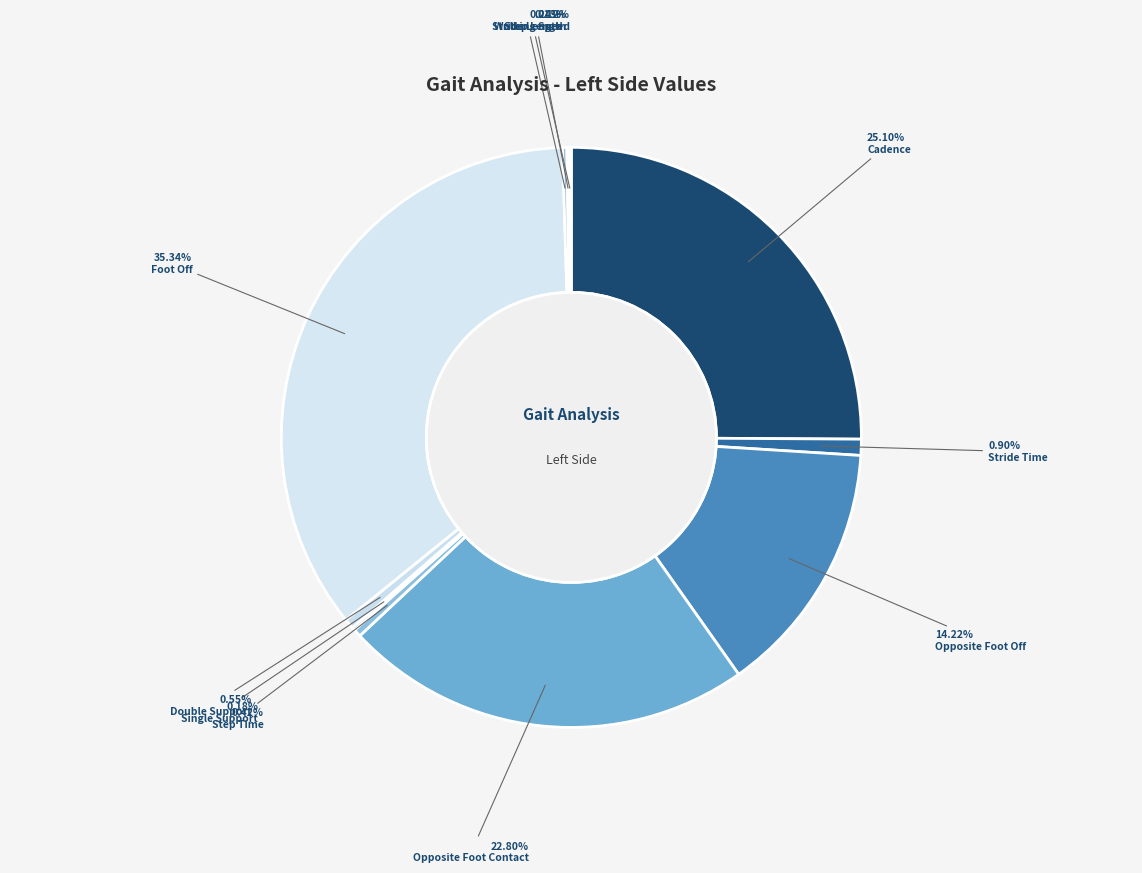

Does Step Length account for over 50% of the chart?

No